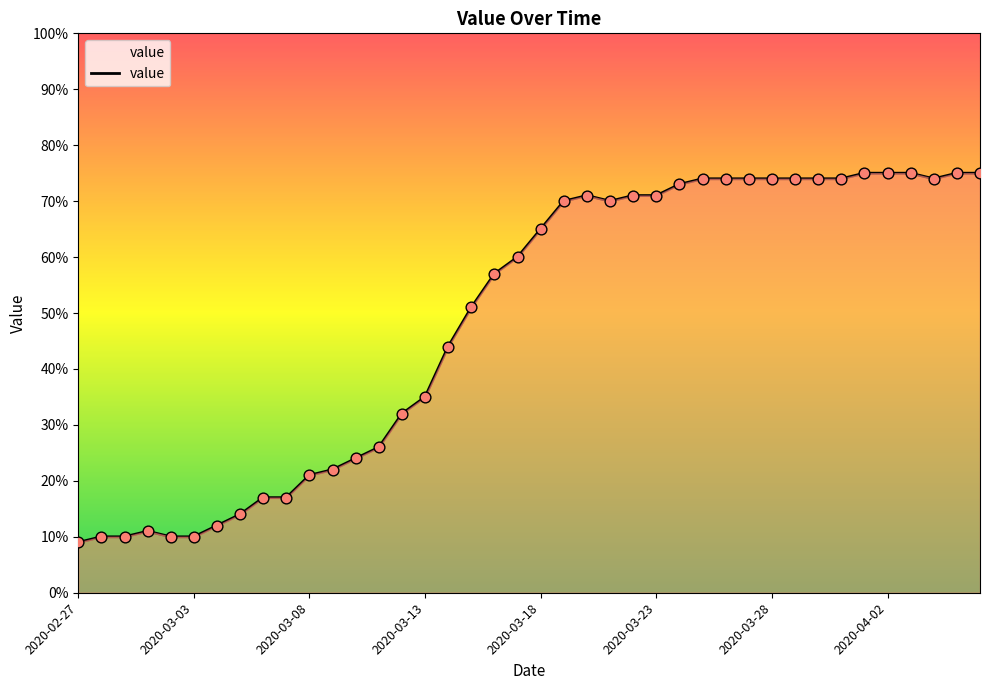

What is the smallest value displayed?

9